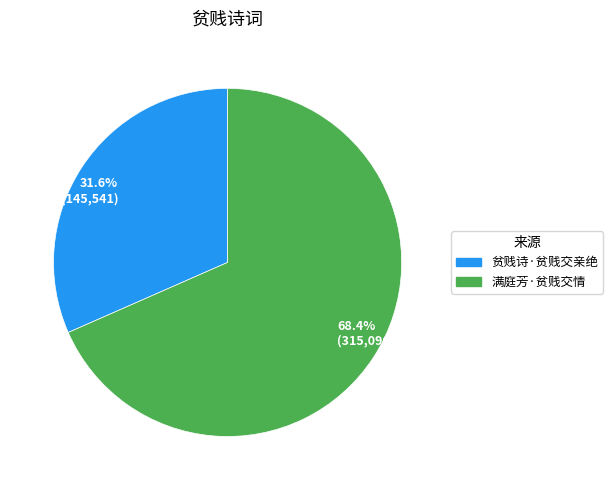

Which slice represents more than half of the pie?

68.4% (315,096)